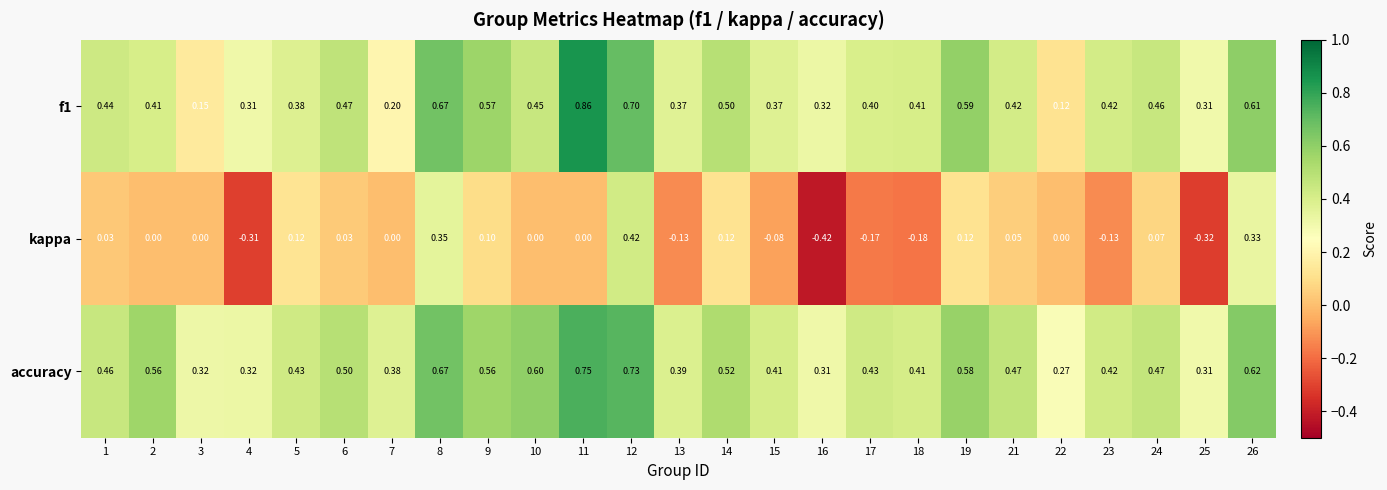

Is the value of f1 at 23 greater than the value of kappa at 7?

Yes